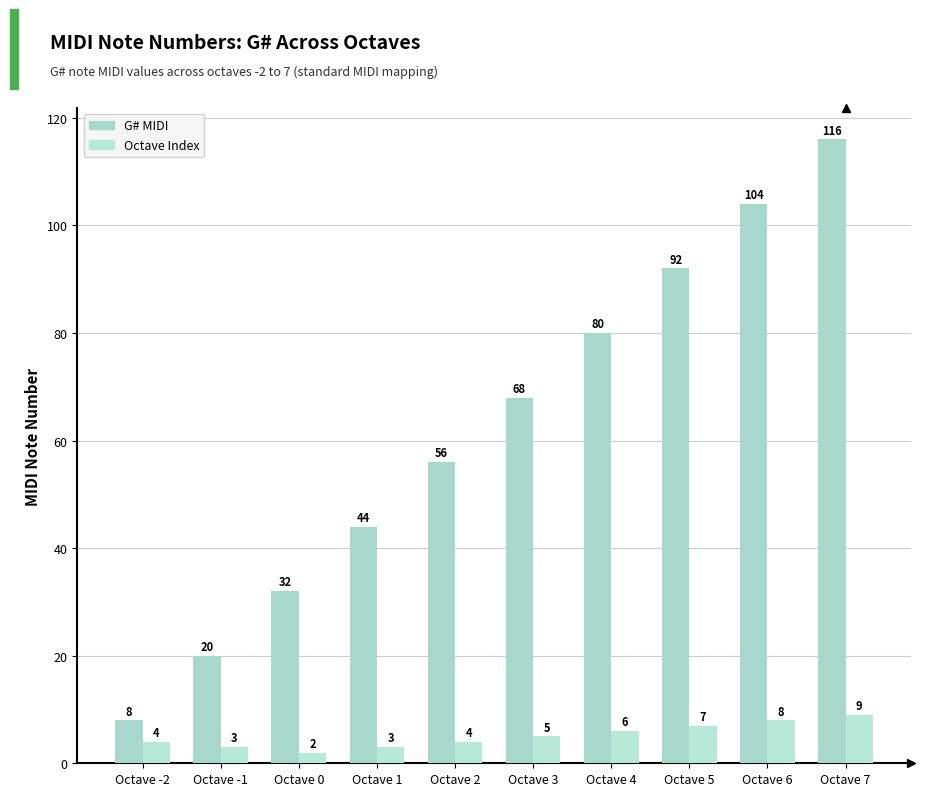

What is the difference between the G# MIDI values at Octave 3 and Octave 5?

24